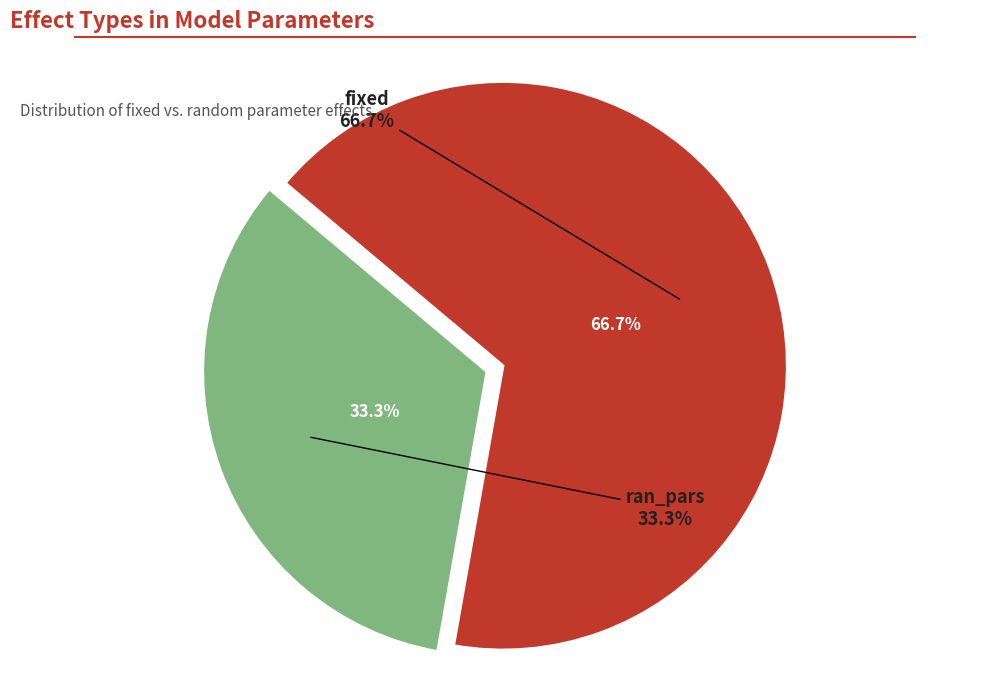

Between ran_pars and fixed, which is larger?

fixed